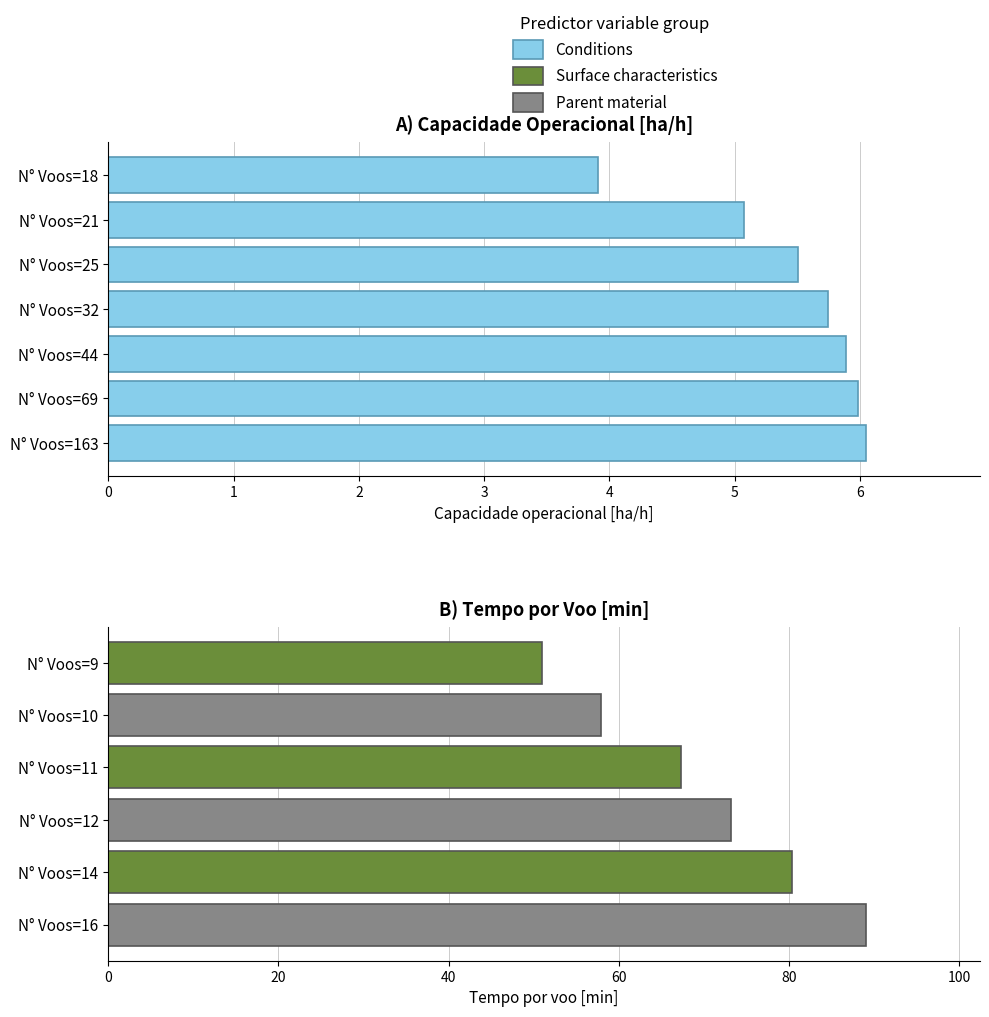

Is it true that the value at 2 is 5.5?

True